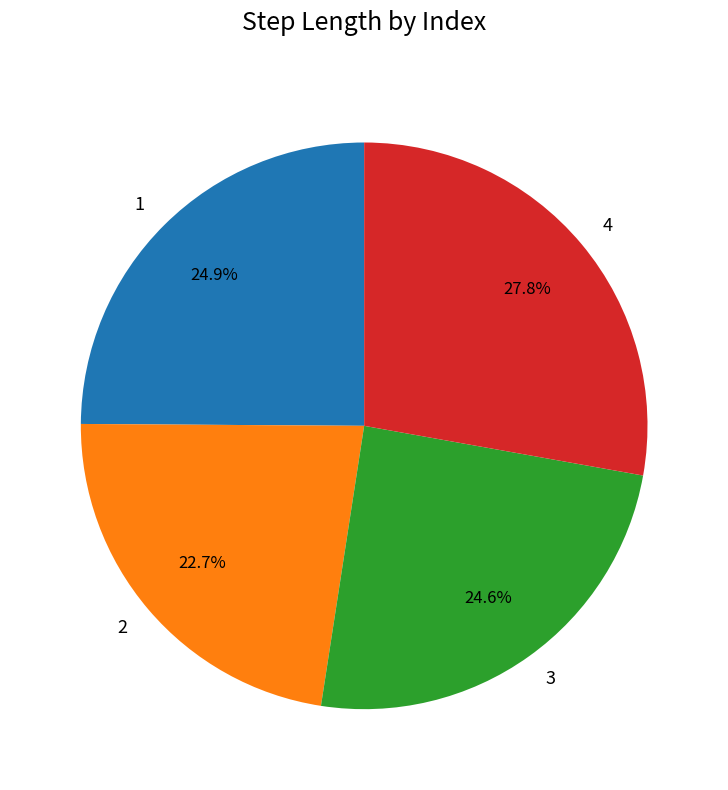

Is it true that 4 is 28% of the pie?

True